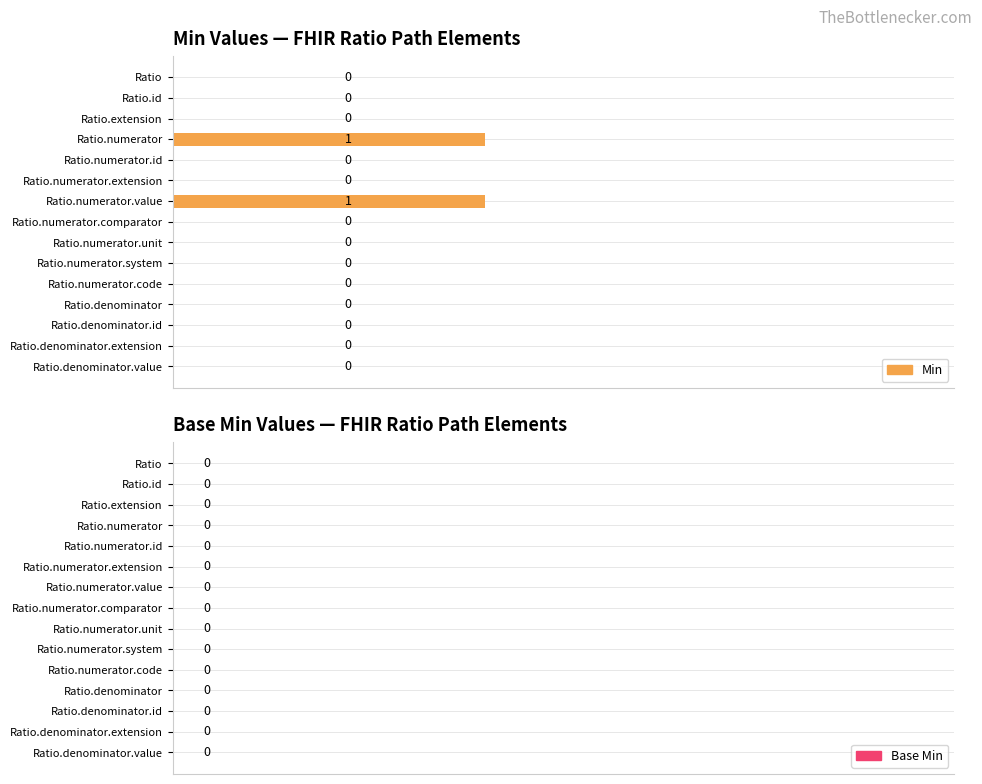

The chart shows a value of 0 at Ratio.numerator.system. True or false?

True